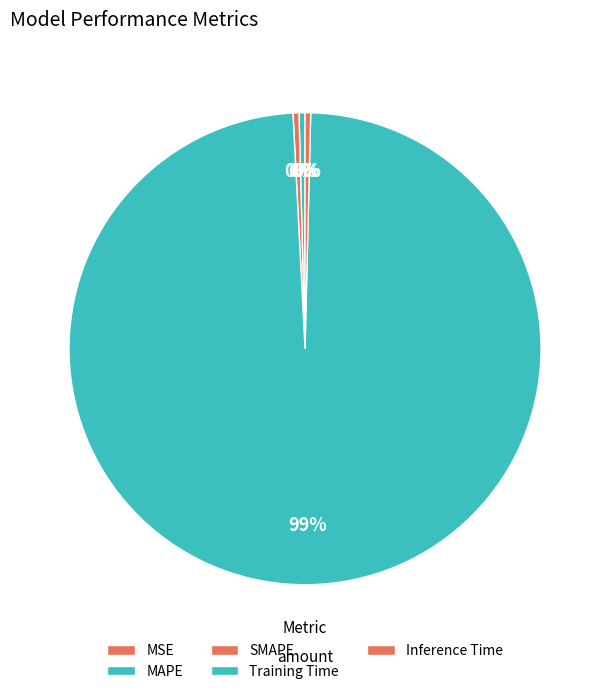

Is it true that MSE is 10% of the pie?

False